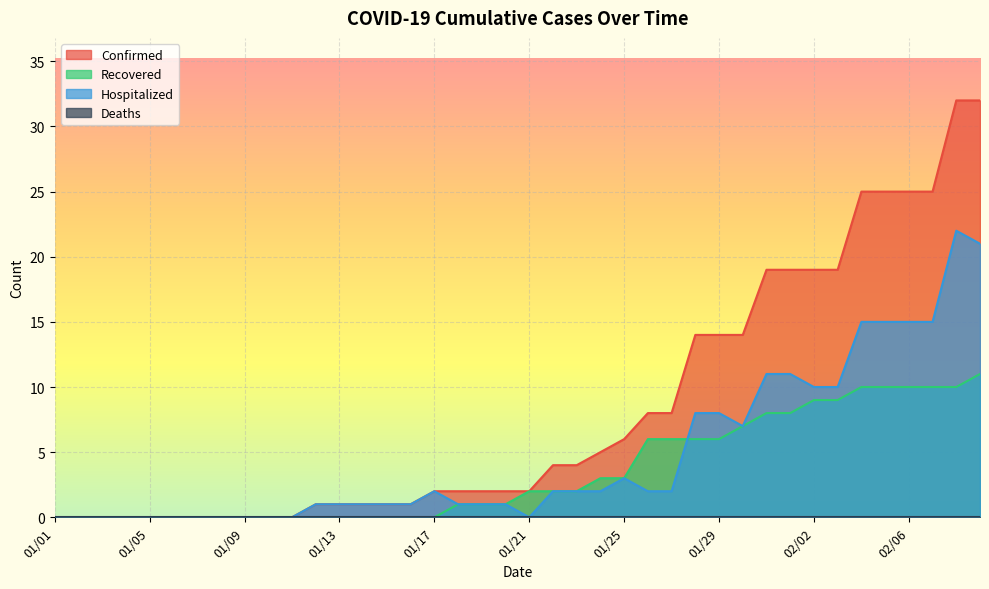

True or false: Hospitalized and Confirmed intersect in this chart.

False